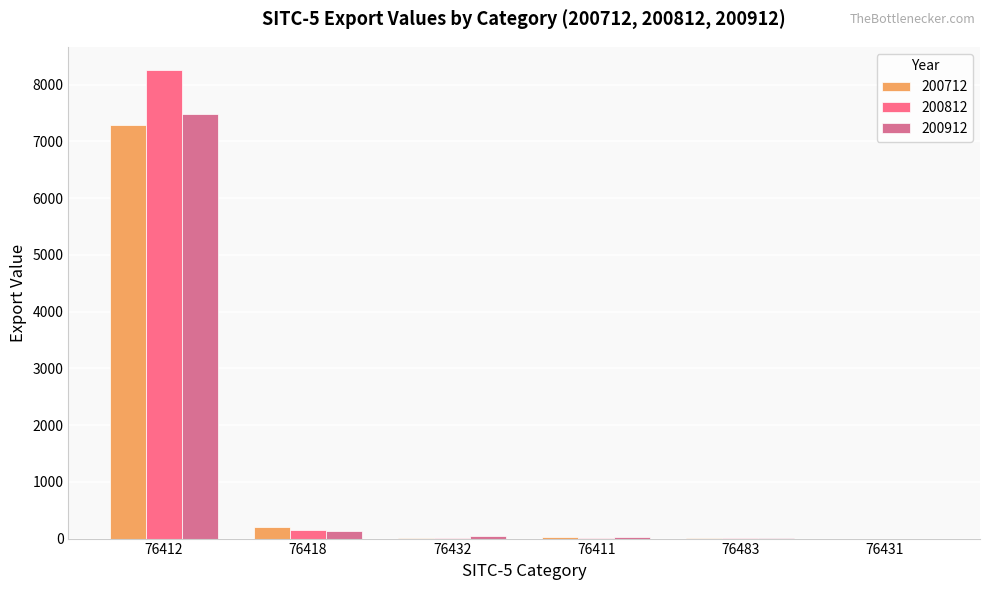

How many distinct data groups are displayed?

3